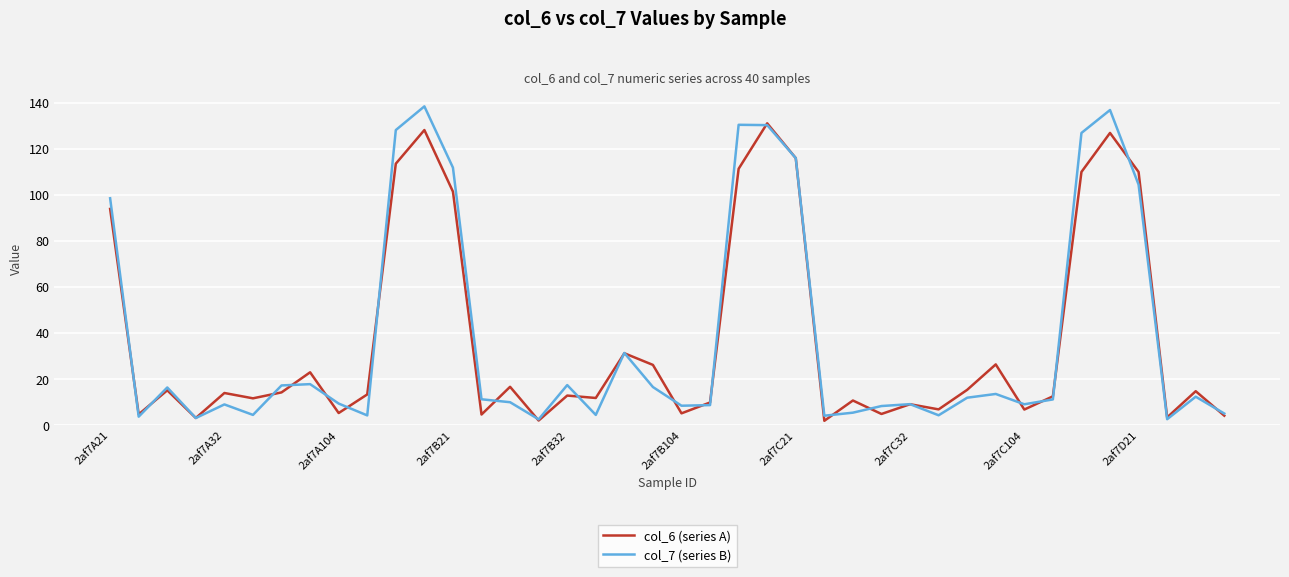

What is the highest value of the col_7 (series B) series?

138.3